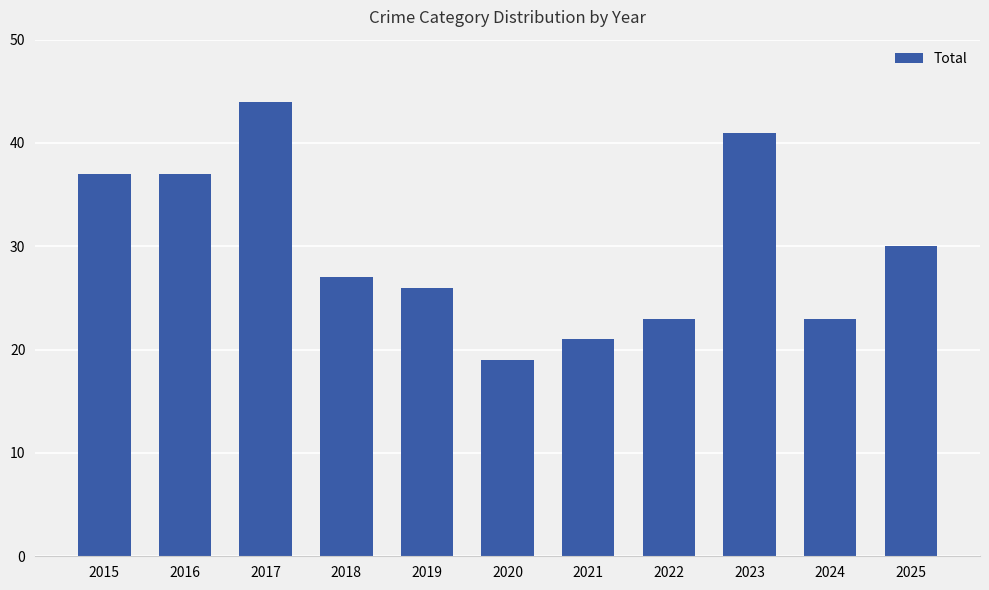

The value at 2015 is 25. True or false?

False